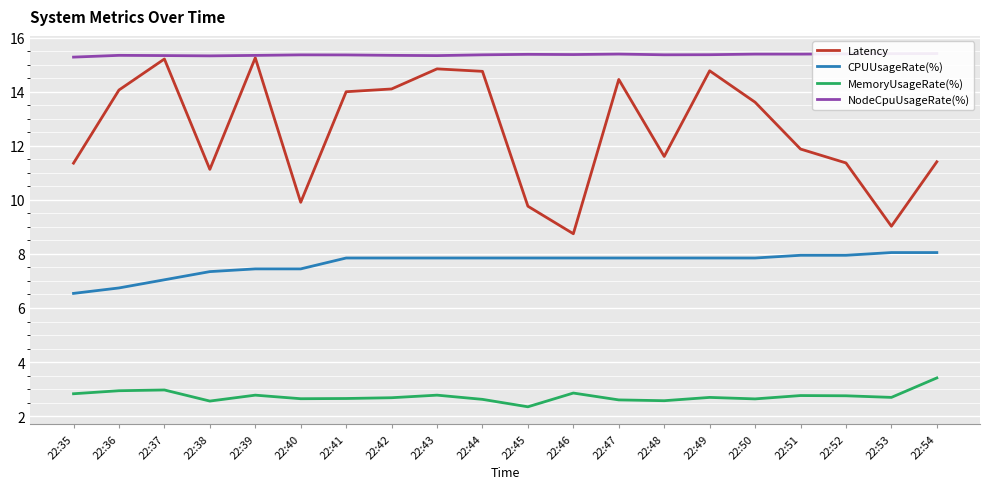

What is the difference between the maximum and minimum values in the CPUUsageRate(%) series?

1.5